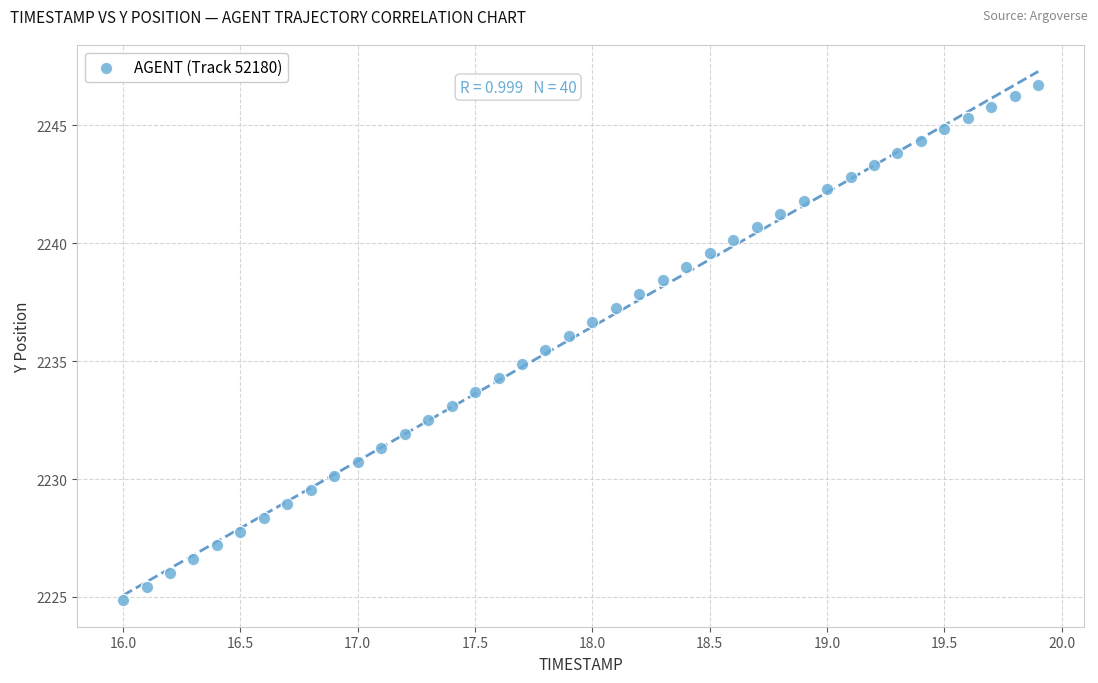

What is the range of Y values (max minus min)?

21.8